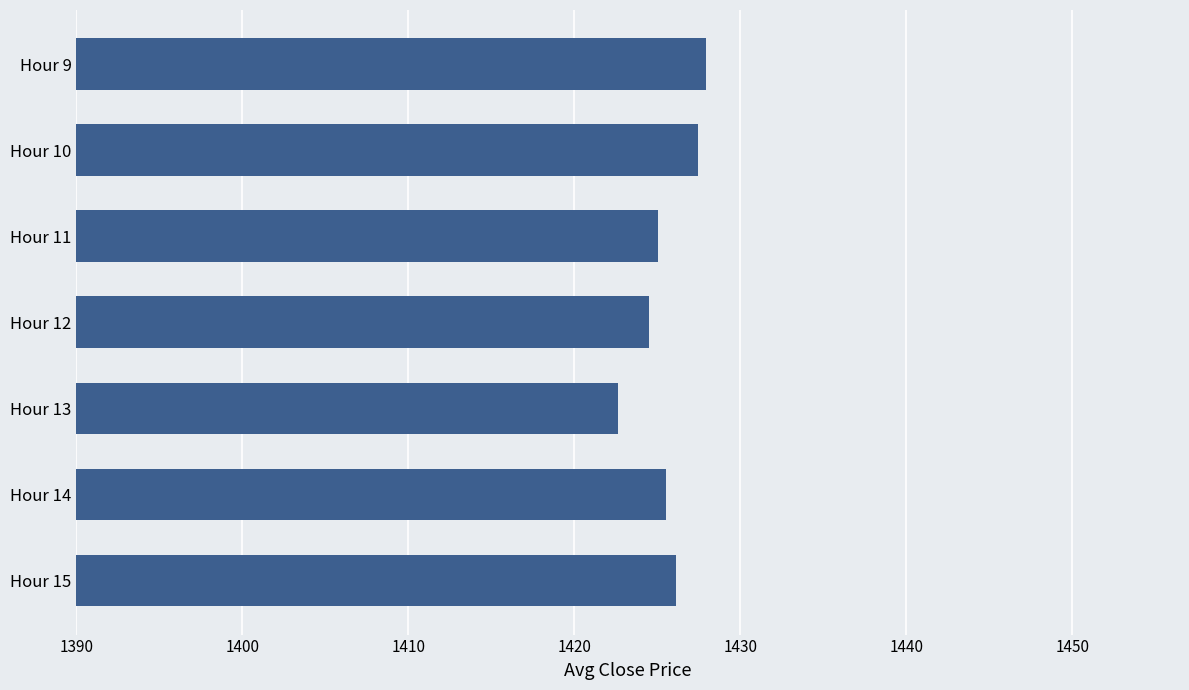

What is the approximate value at Hour 14?

1425.5